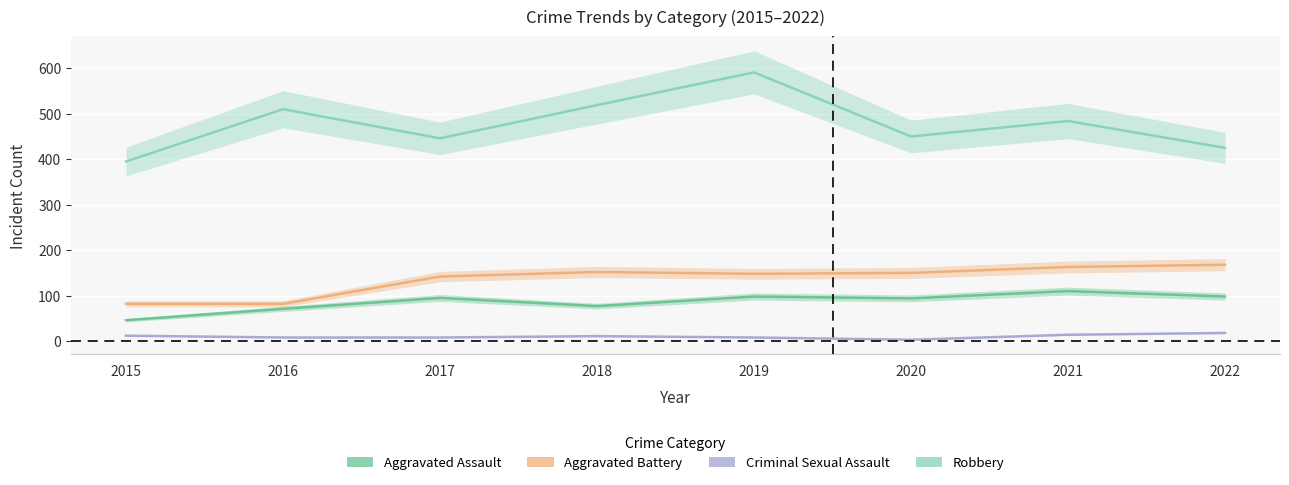

Reading right to left, list all the values displayed in this chart.

Aggravated Assault: 98	110	94	98	77	95	71	46
Aggravated Battery: 168	163	150	148	152	142	82	82
Criminal Sexual Assault: 18	14	3	8	11	8	8	12
Robbery: 425	484	450	591	519	446	510	395